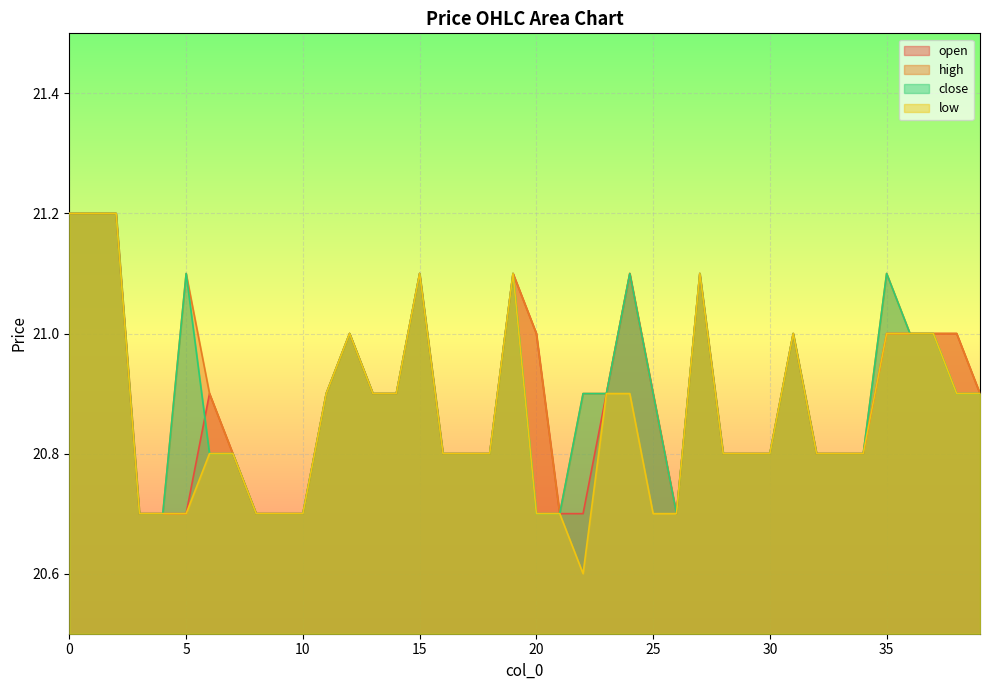

Which category has the lowest value across all series?

22